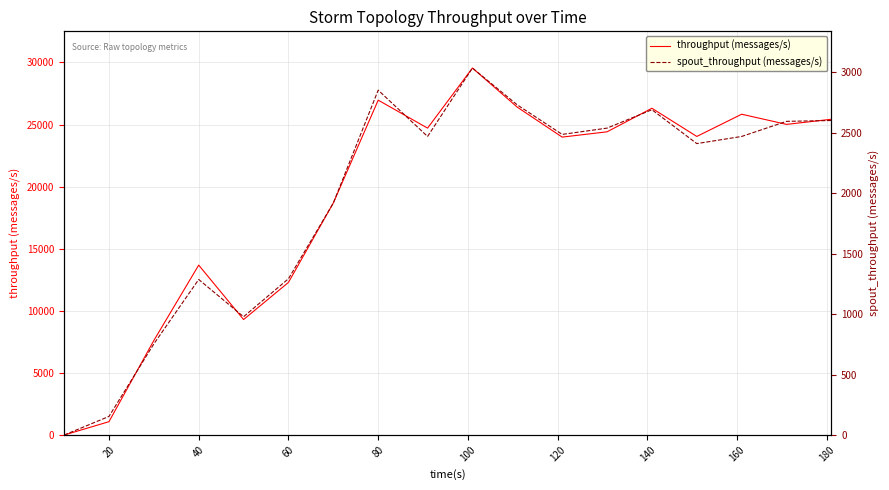

What is the average value of the spout_throughput (messages/s) series?

1960